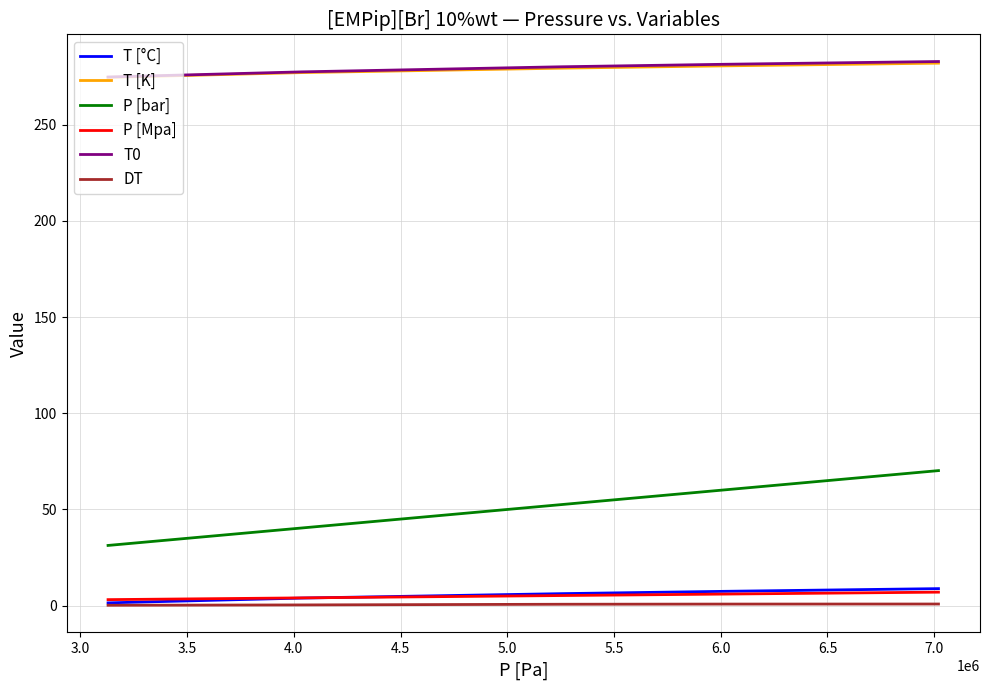

What is the lowest value of the P [Mpa] series?

3.1